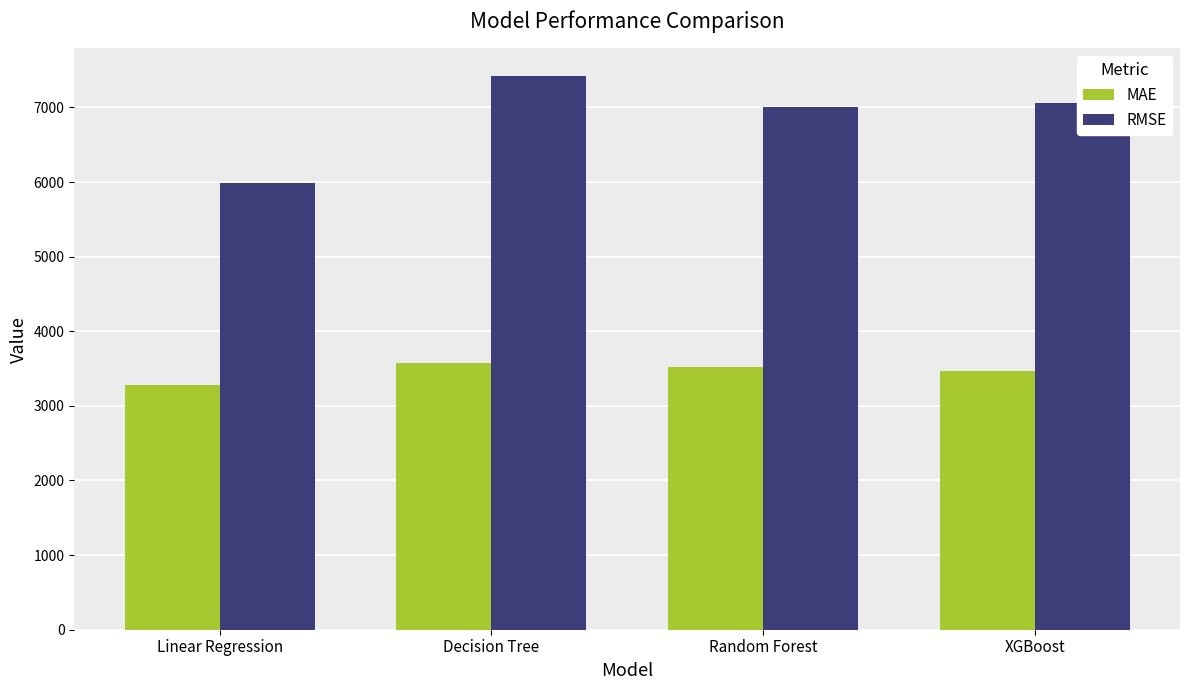

At which label does RMSE first exceed 7065?

Decision Tree